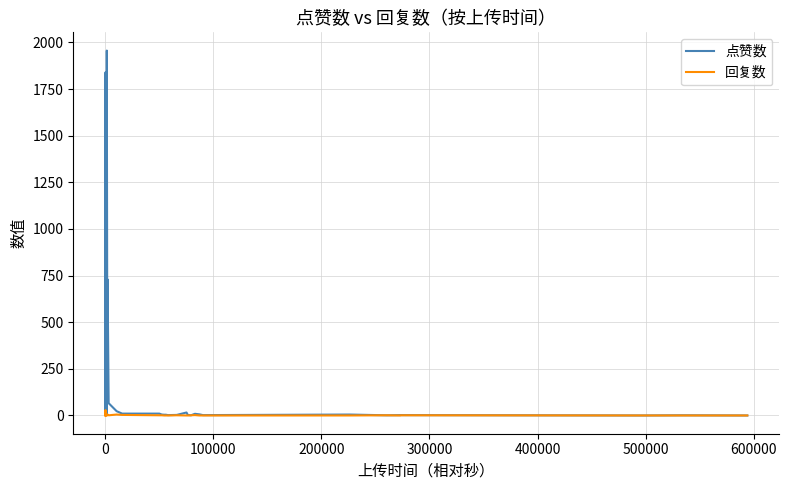

Which series has the largest total across all categories?

点赞数